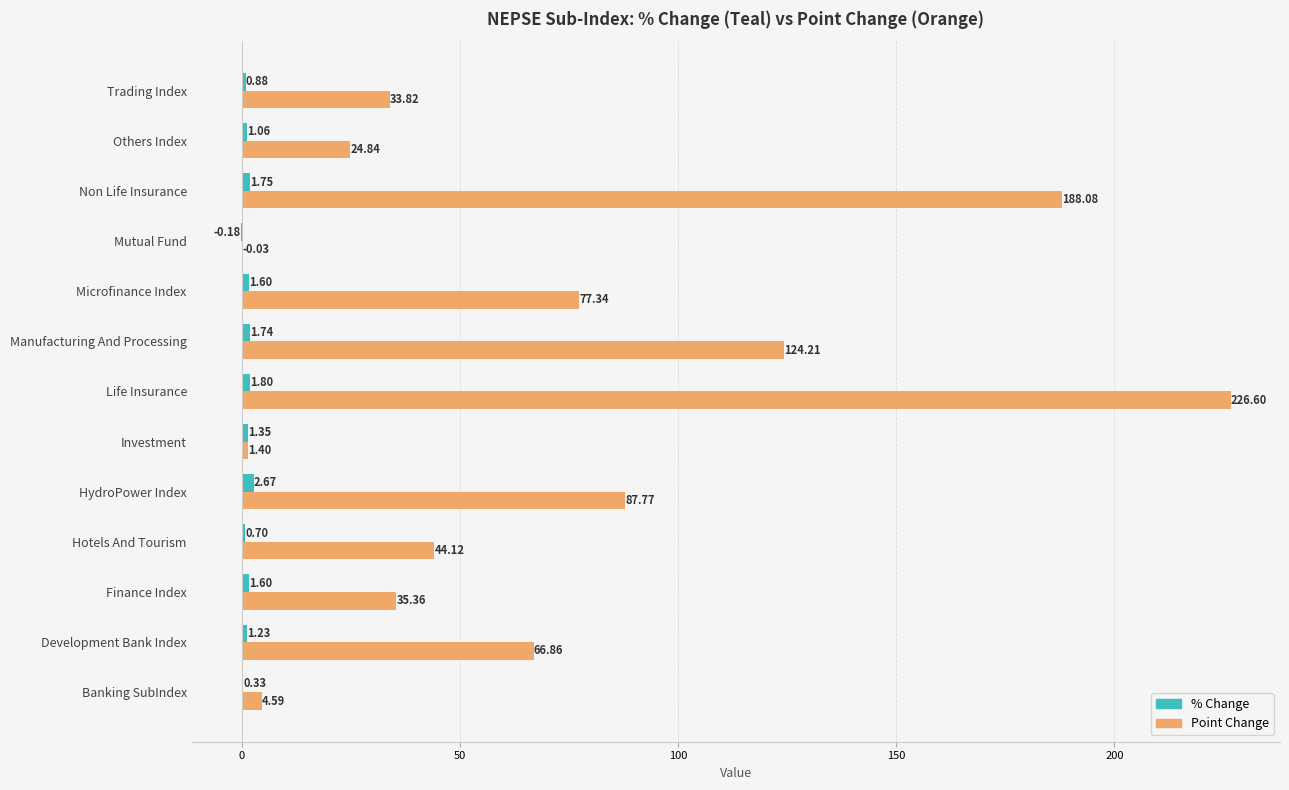

Where is Point Change nearest to the value 113?

Manufacturing And Processing